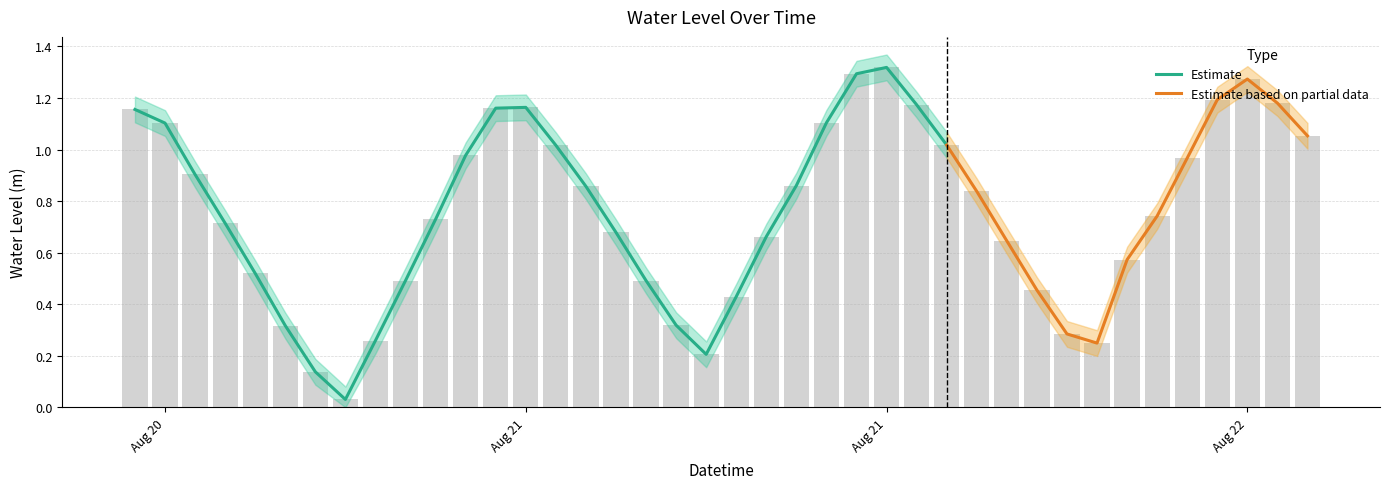

Does the chart contain stacked bars?

No